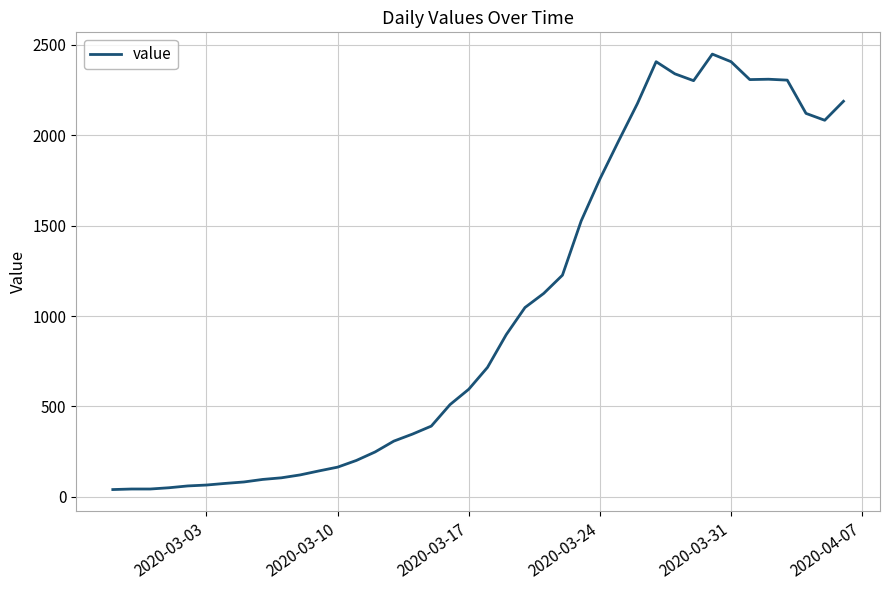

What is the maximum value shown in the chart?

2449